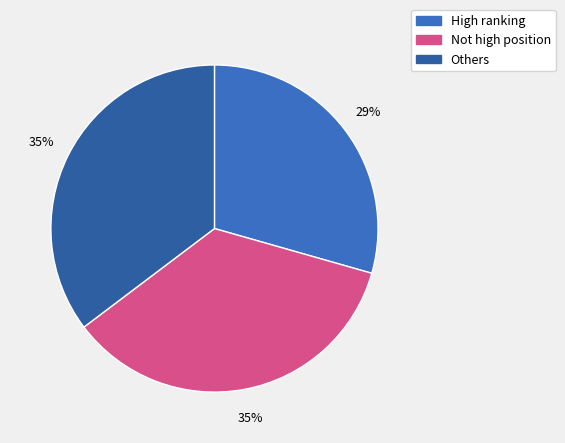

Count the number of slices in the pie.

3